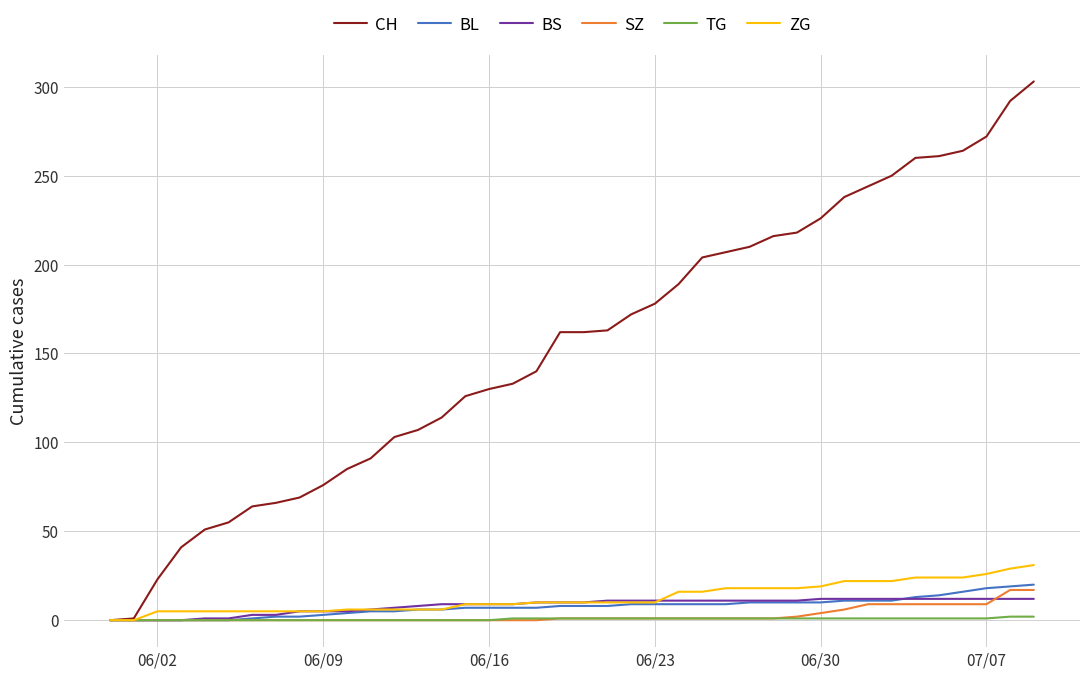

Which series has the widest spread of values?

CH